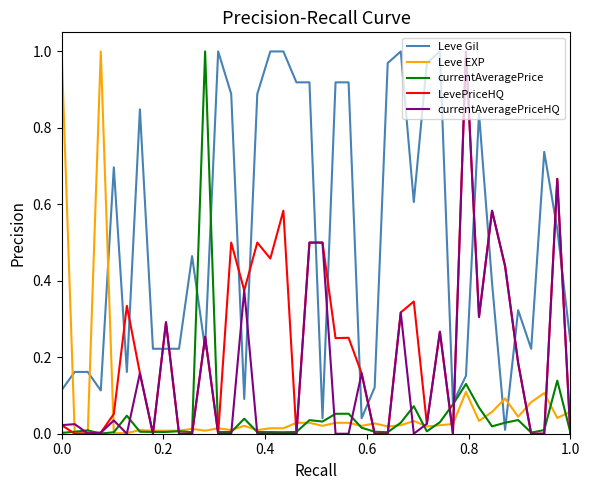

At how many categories does at least one series exceed 0?

40